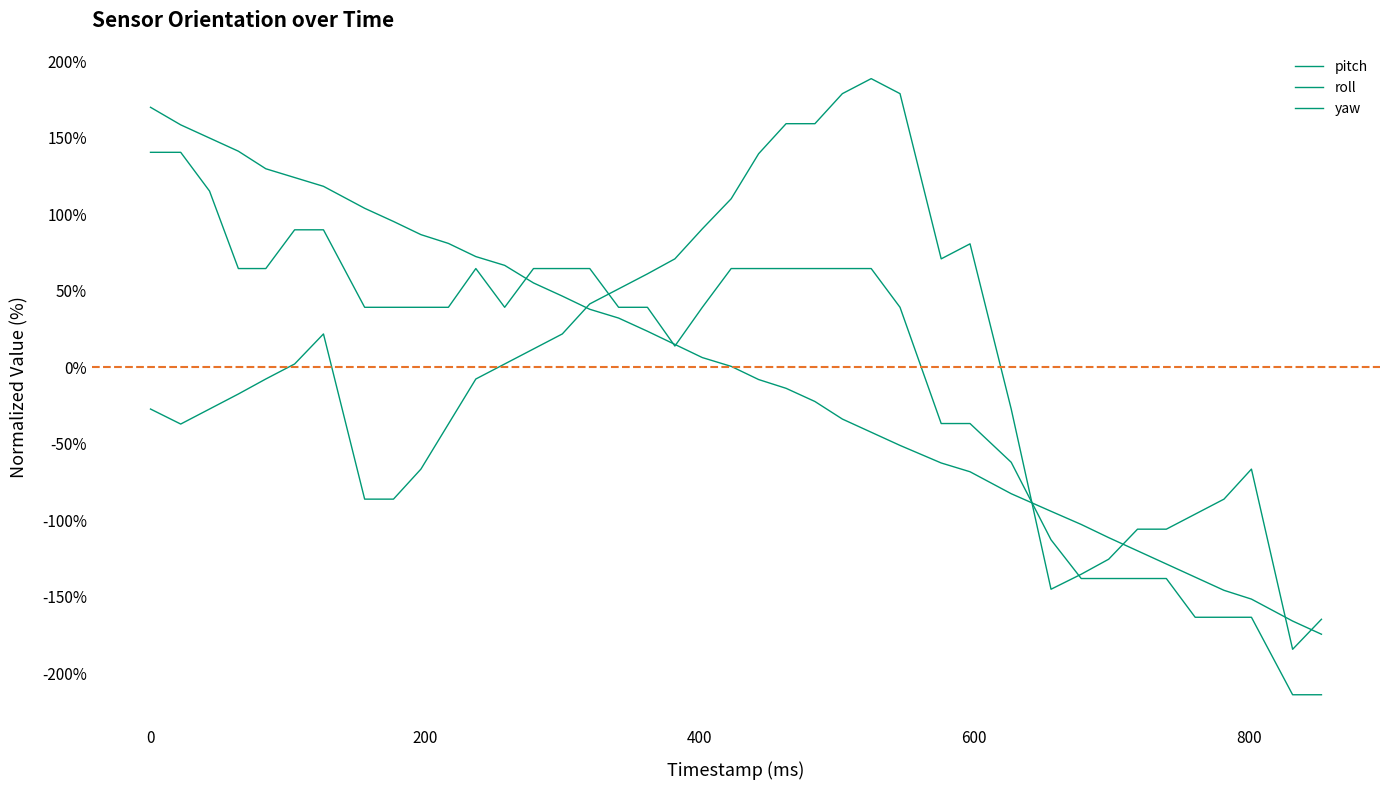

Does the chart have visible grid lines?

No